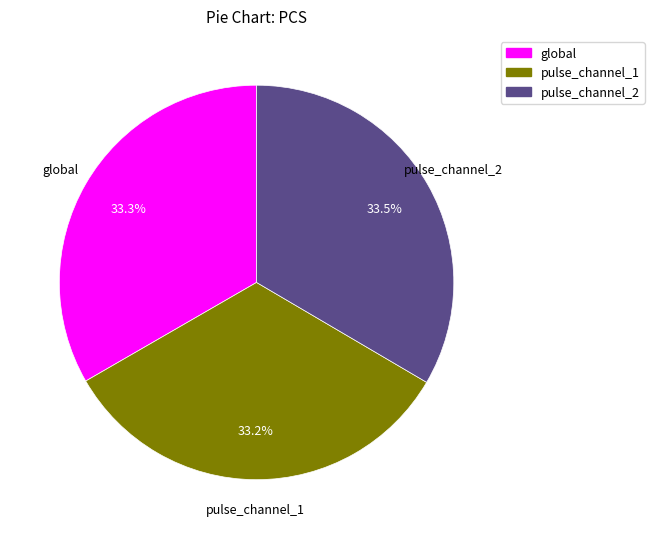

True or false: global accounts for 21% of the total.

False